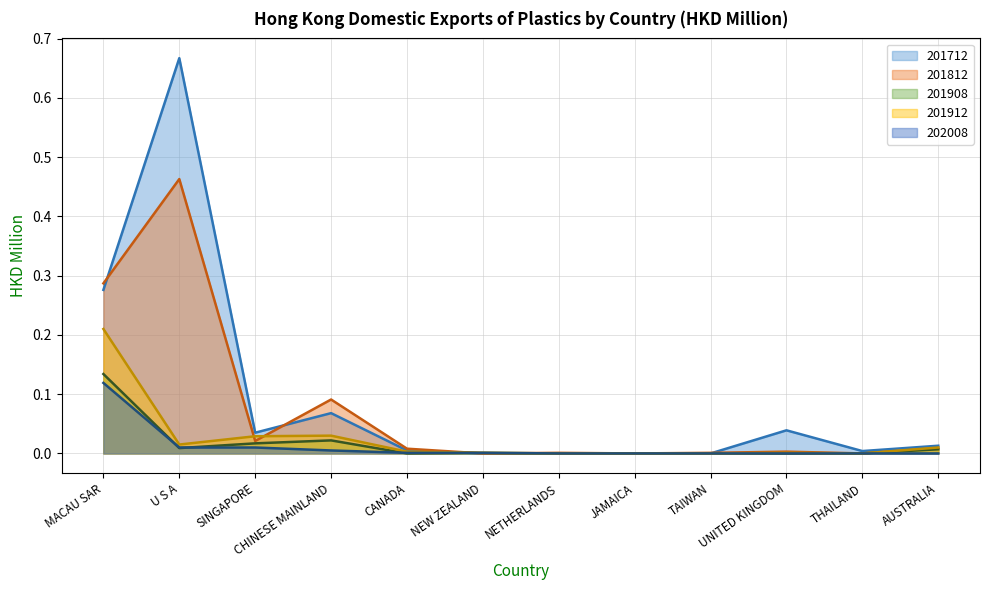

Reading left to right, what are all the values shown in this chart?

201712: 0.3	0.7	0.0	0.1	0.0	0.0	0.0	0.0	0.0	0.0	0.0	0.0
201812: 0.3	0.5	0.0	0.1	0.0	0.0	0.0	0.0	0.0	0.0	0.0	0.0
201908: 0.1	0.0	0.0	0.0	0.0	0.0	0.0	0.0	0.0	0.0	0.0	0.0
201912: 0.2	0.0	0.0	0.0	0.0	0.0	0.0	0.0	0.0	0.0	0.0	0.0
202008: 0.1	0.0	0.0	0.0	0.0	0.0	0.0	0.0	0.0	0.0	0.0	0.0